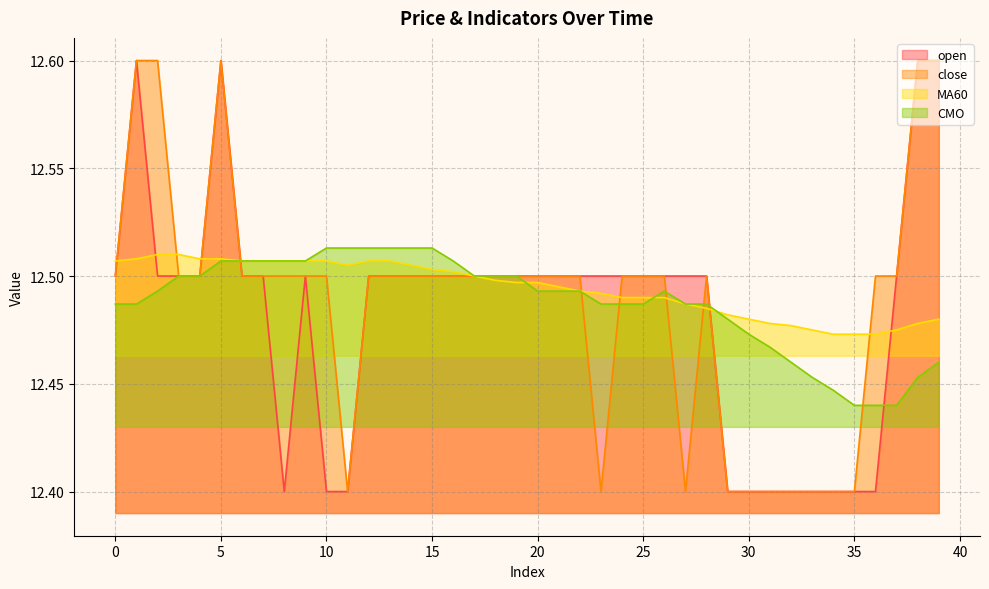

True or false: CMO has a value of 19.1 at 17.

False